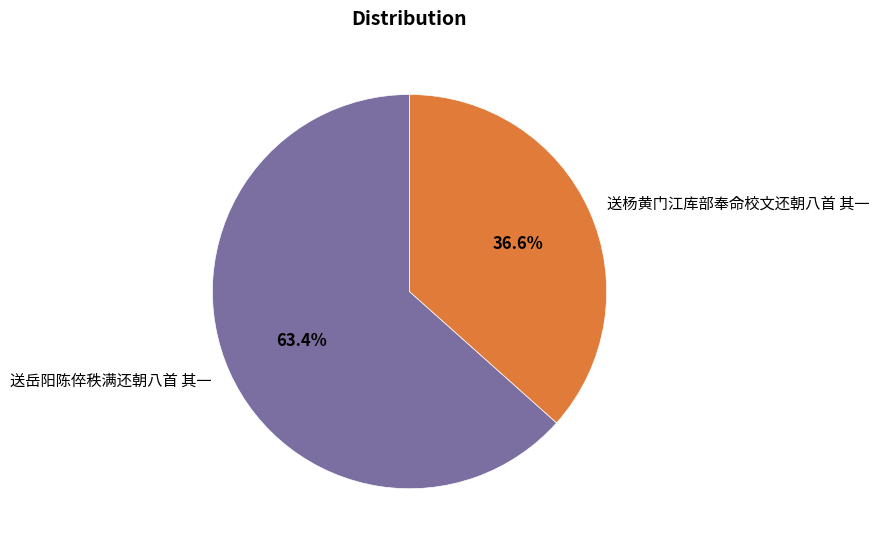

Combined, what portion of the pie is 送岳阳陈倅秩满还朝八首 其一 and 送杨黄门江库部奉命校文还朝八首 其一?

100.0%